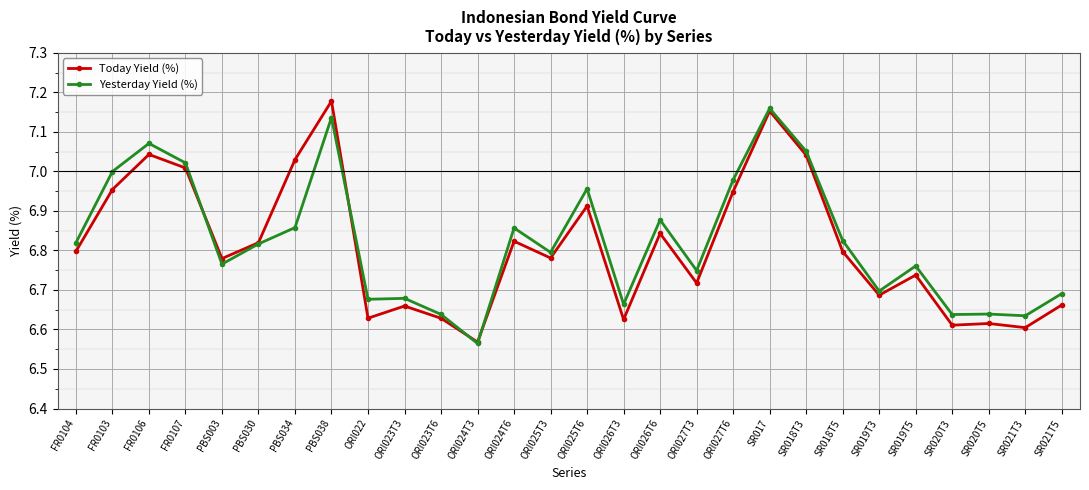

True or false: Yesterday Yield (%) has more than 0 interior local peaks.

True